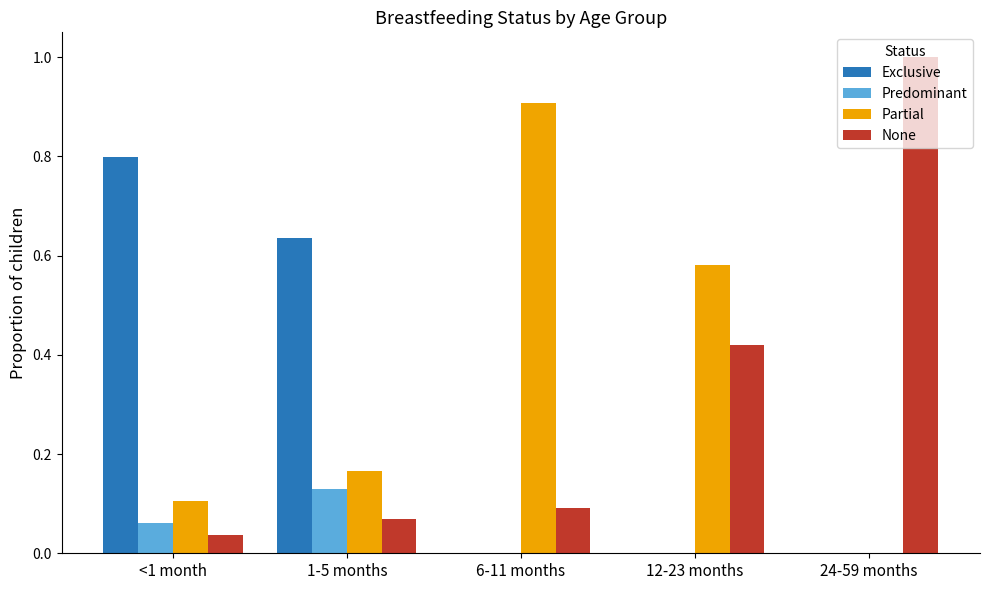

Between <1 month and 24-59 months, which series saw the biggest shift?

None